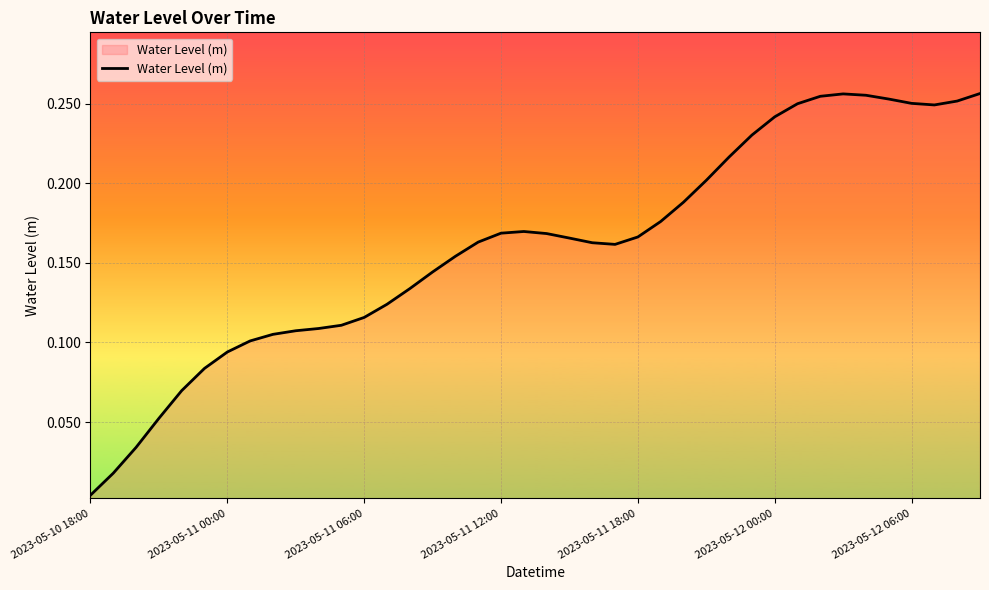

Which label corresponds to the smallest value in the chart?

2023-05-10 18:00